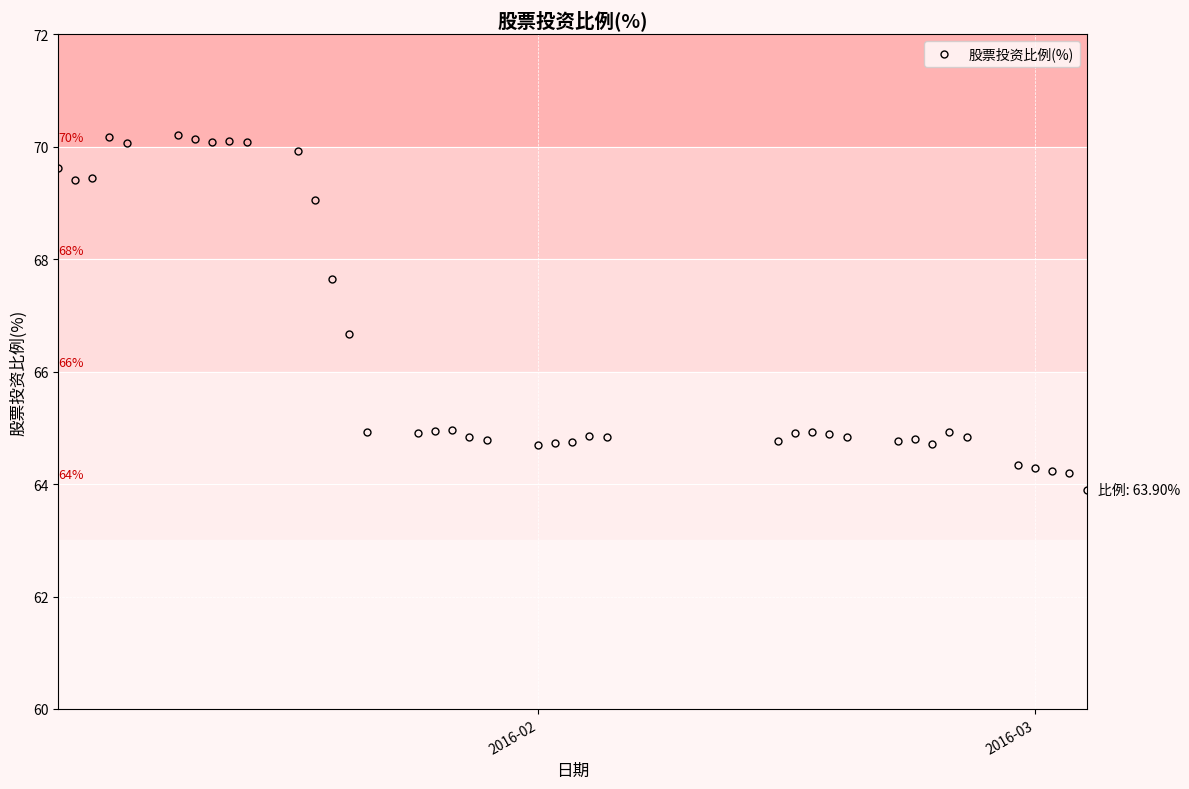

What is the minimum value shown in the chart?

63.9